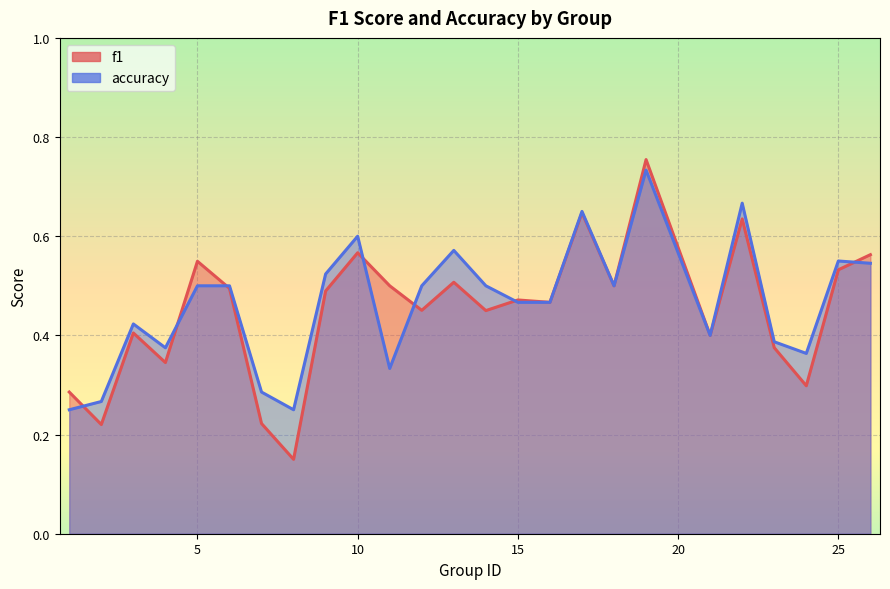

What is the value of the f1 point at the 22nd from the left?

0.4